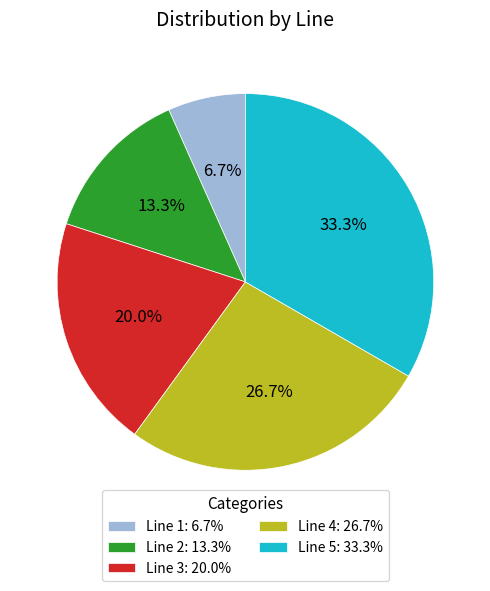

What is the ratio of the value at Line 2: 13.3% to the value at Line 4: 26.7%?

0.5